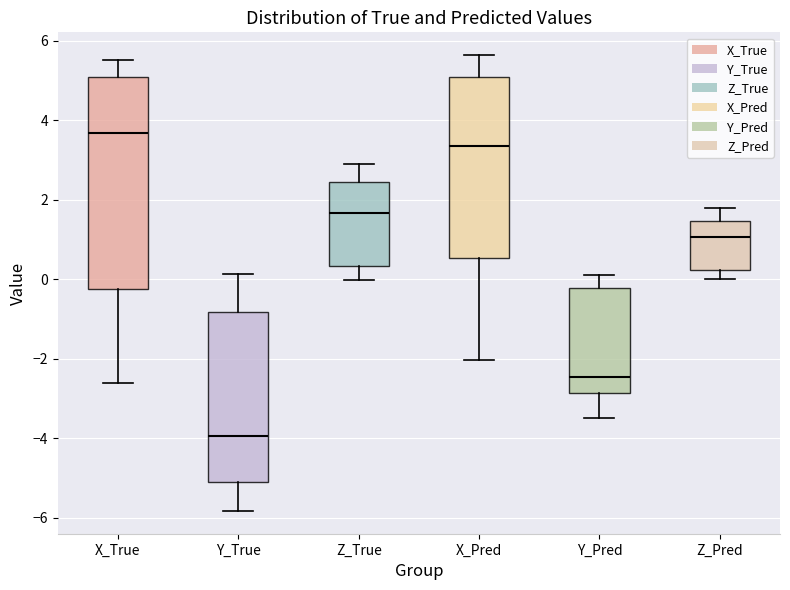

Reading left to right, transcribe this box plot: for each box, give where its median line is, the range the box spans, and where its two whiskers end, as read against the y-axis. The values are not printed on the chart, so give them approximately, as read against the axis.

X_True: median 3.6, box -0.2 to 5.0, whiskers -2.6 to 5.6
Y_True: median -4.0, box -5.2 to -0.8, whiskers -5.8 to 0.2
Z_True: median 1.6, box 0.4 to 2.4, whiskers 0.0 to 2.8
X_Pred: median 3.4, box 0.6 to 5.0, whiskers -2.0 to 5.6
Y_Pred: median -2.4, box -2.8 to -0.2, whiskers -3.4 to 0.0
Z_Pred: median 1.0, box 0.2 to 1.4, whiskers 0.0 to 1.8